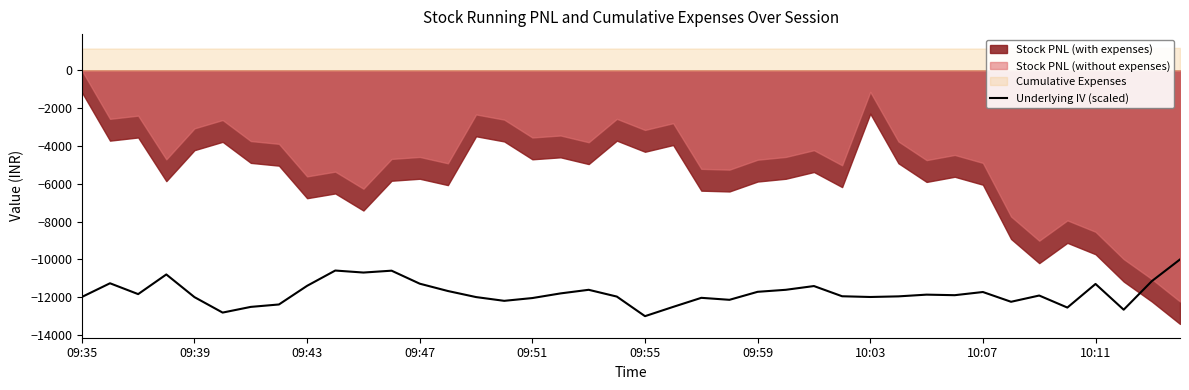

True or false: the data has more than 2 interior local peaks.

True